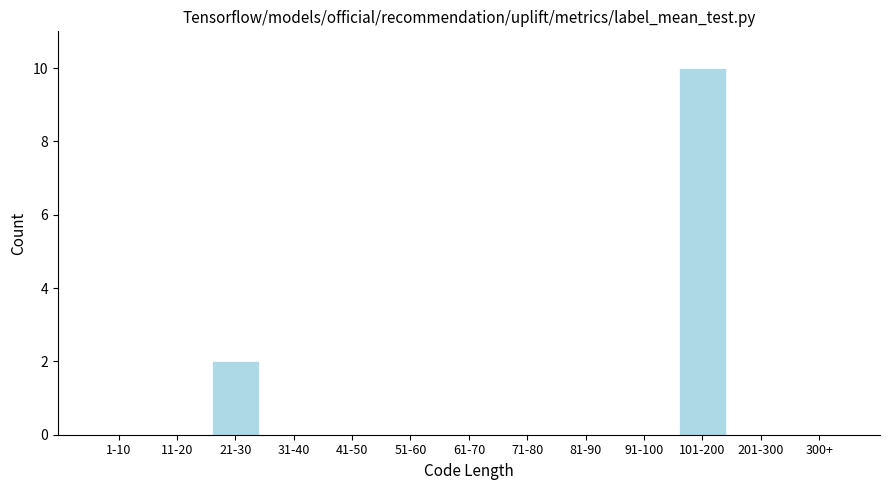

Reading left to right, transcribe all the data shown in this chart.

1-10=0	11-20=0	21-30=2	31-40=0	41-50=0	51-60=0	61-70=0	71-80=0	81-90=0	91-100=0	101-200=10	201-300=0	300+=0